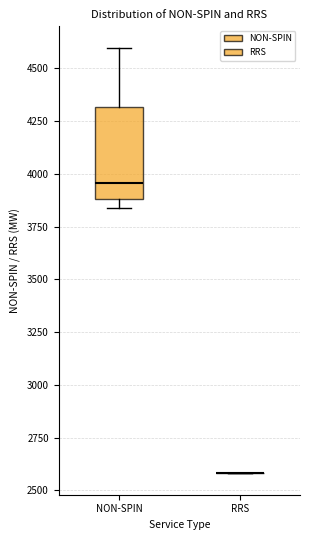

Which box is the tallest, from its lower edge to its upper edge?

NON-SPIN